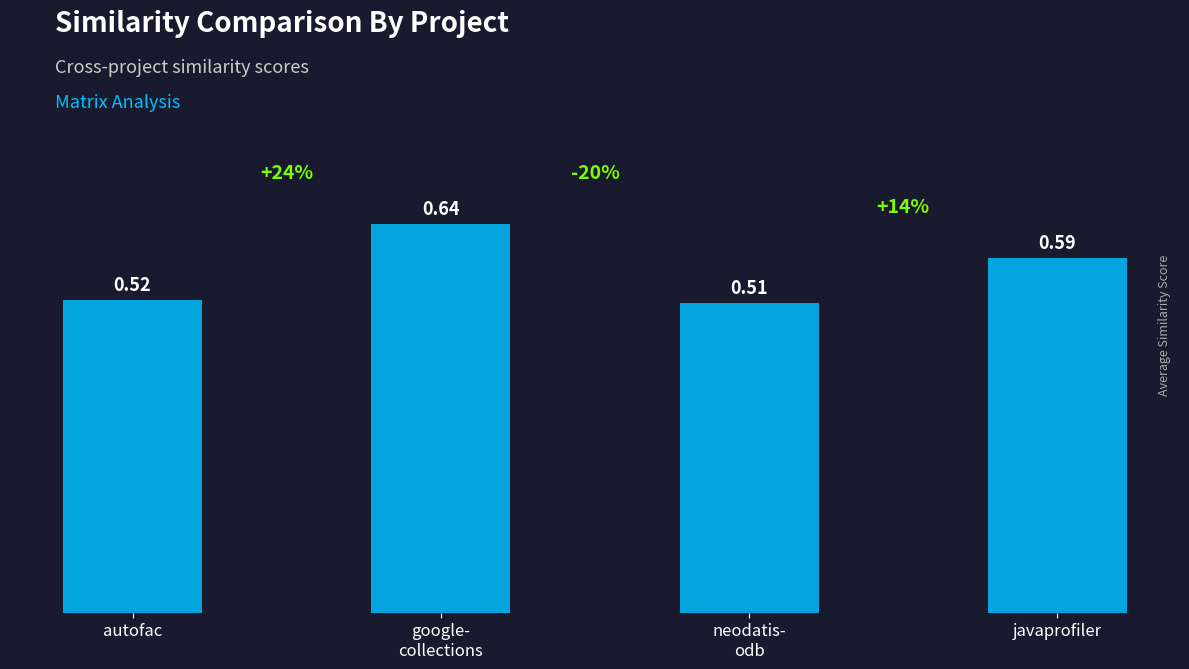

Between autofac and javaprofiler, which is larger?

javaprofiler